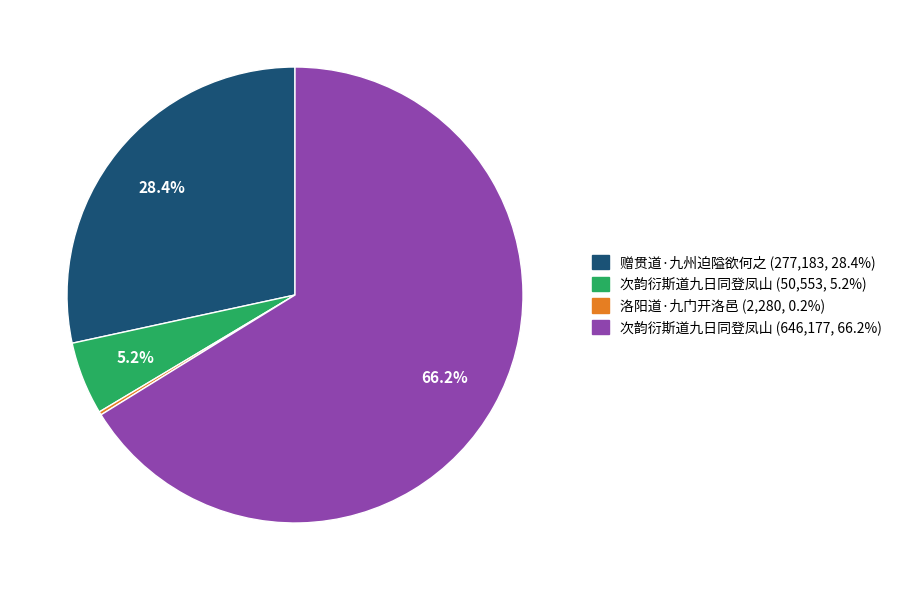

Is there a majority slice in this chart?

Yes